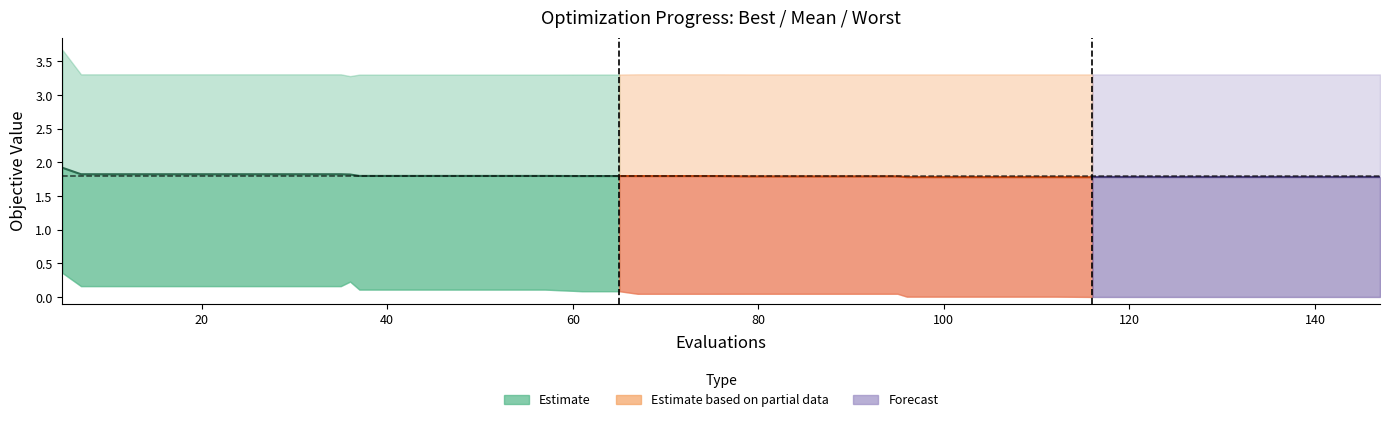

What is the maximum value shown in the chart?

3.7